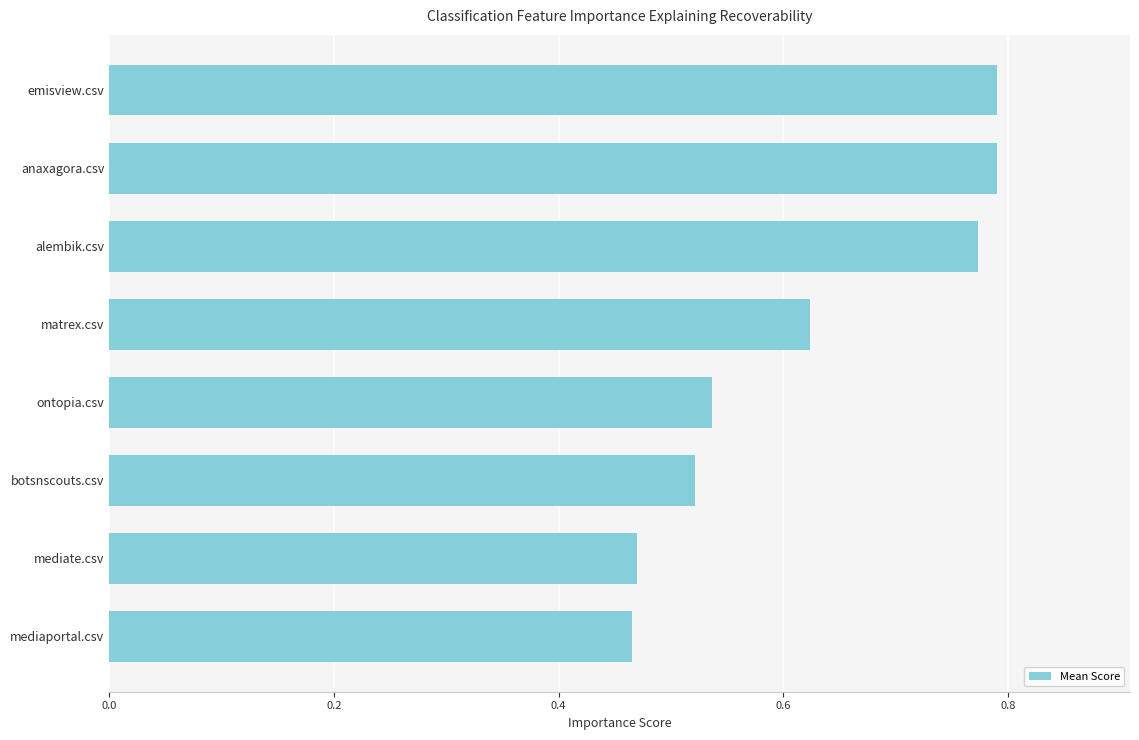

Count the number of data series in this chart.

1